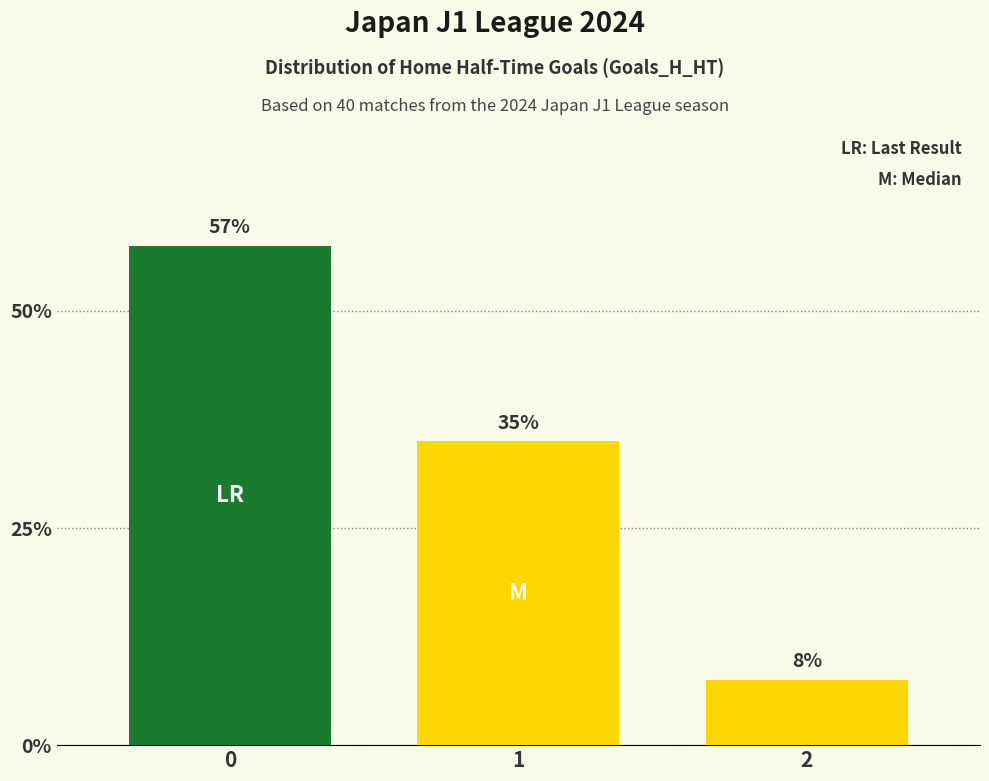

Does the chart contain any negative values?

No